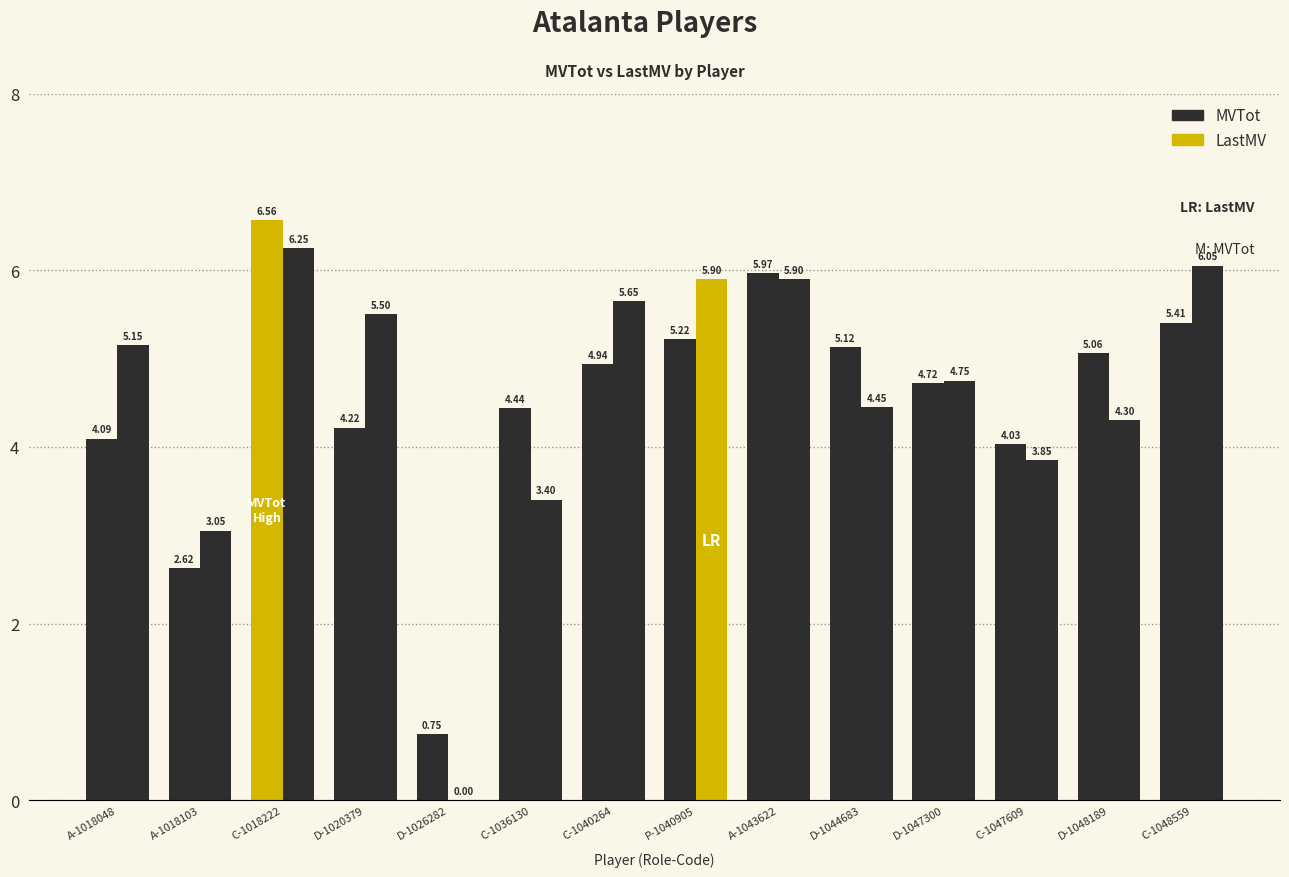

Reading left to right, transcribe all the data shown in this chart.

MVTot: A-1018048=4.1	A-1018103=2.6	C-1018222=6.6	D-1020379=4.2	D-1026282=0.8	C-1036130=4.4	C-1040264=4.9	P-1040905=5.2	A-1043622=6.0	D-1044683=5.1	D-1047300=4.7	C-1047609=4.0	D-1048189=5.1	C-1048559=5.4
LastMV: A-1018048=5.2	A-1018103=3.0	C-1018222=6.2	D-1020379=5.5	D-1026282=0.0	C-1036130=3.4	C-1040264=5.7	P-1040905=5.9	A-1043622=5.9	D-1044683=4.5	D-1047300=4.8	C-1047609=3.9	D-1048189=4.3	C-1048559=6.0